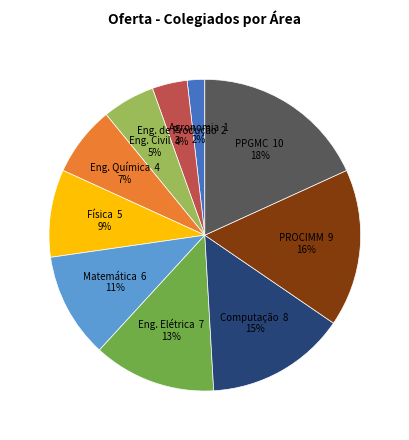

Does Eng. Civil represent more than half of the total?

No